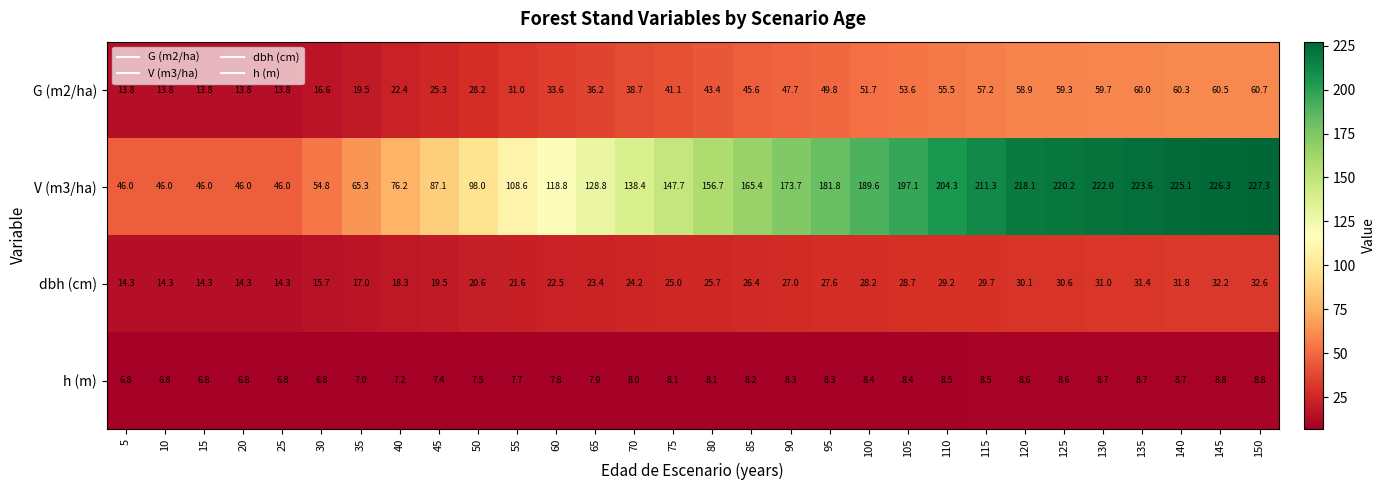

At how many categories does at least one series exceed 216?

7